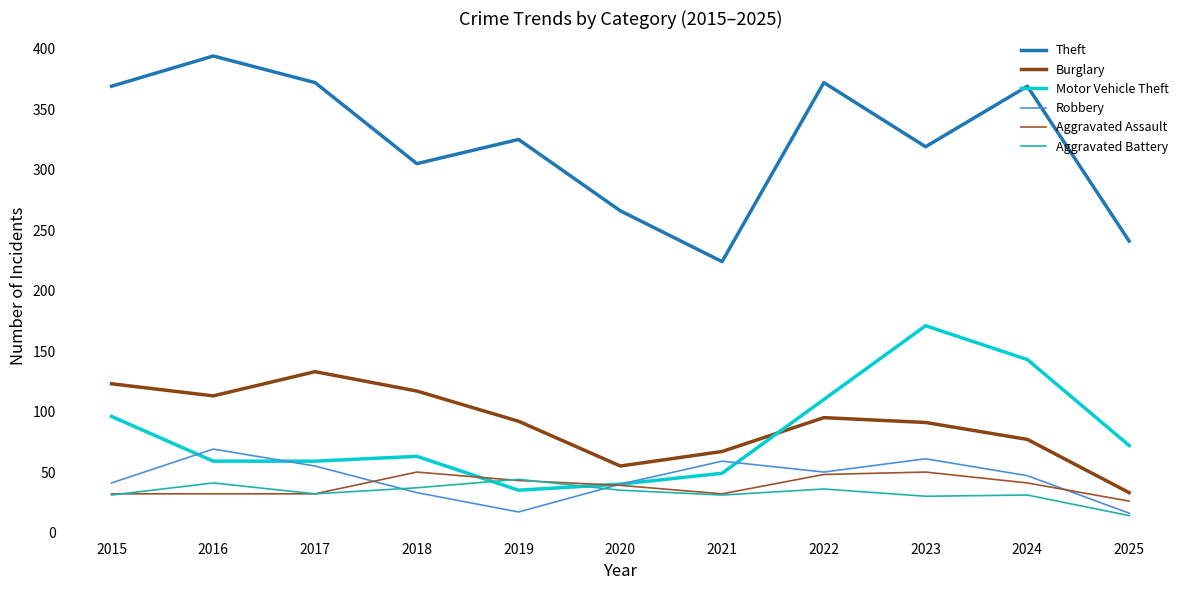

What is the difference between the highest and lowest values at 2019?

308